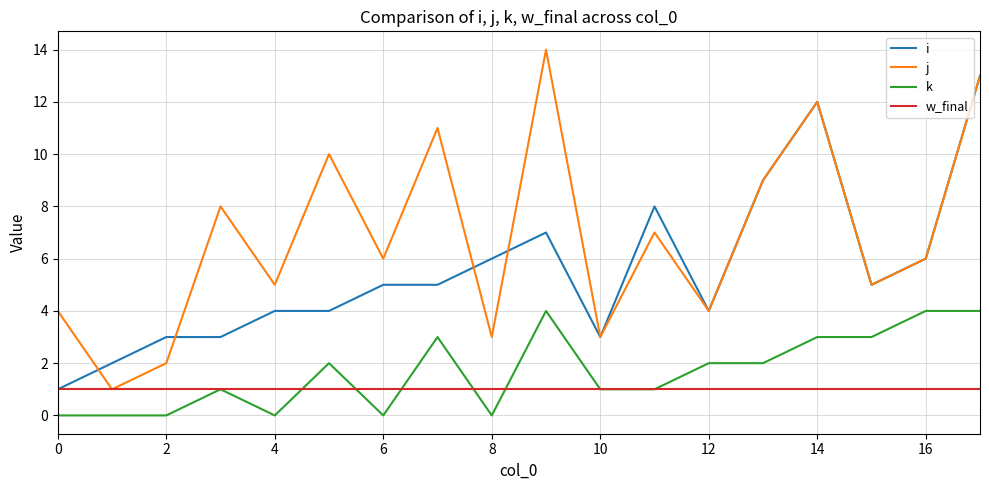

Which series has the largest range (max minus min)?

j